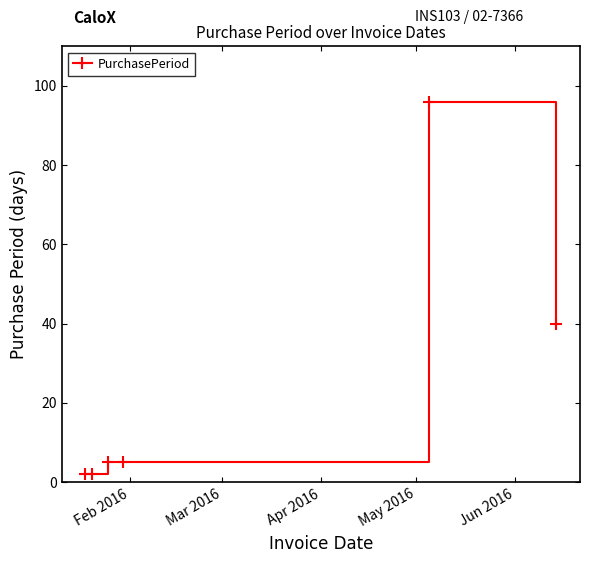

What is the maximum value shown in the chart?

96